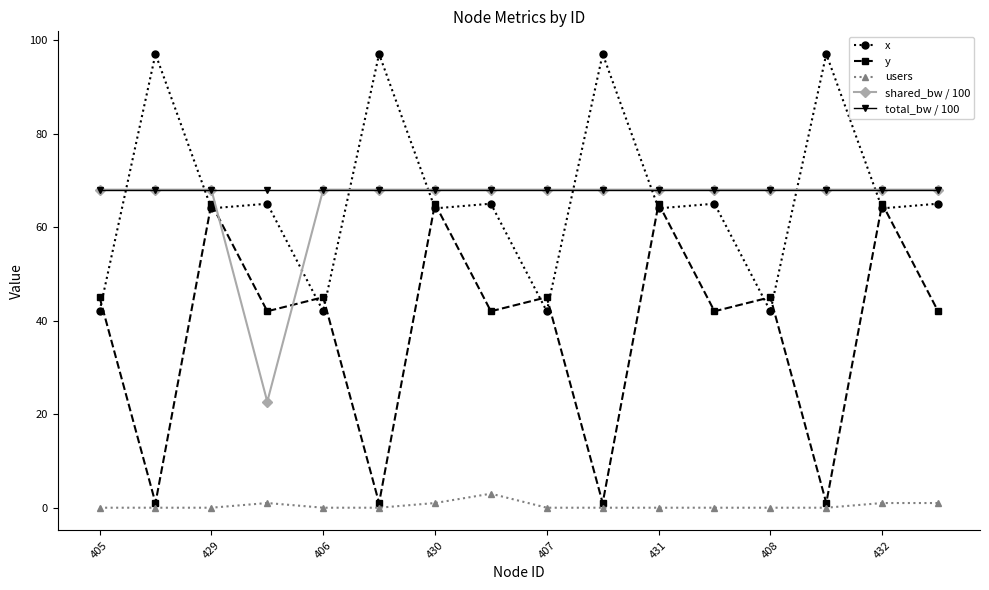

What is the value of the shared_bw / 100 point at the 11th from the left?

68.0